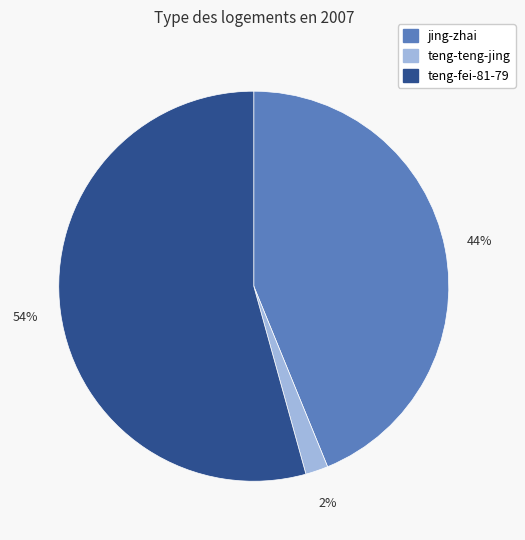

To the nearest percent, what is the combined percentage of jing-zhai and teng-fei-81-79?

98%